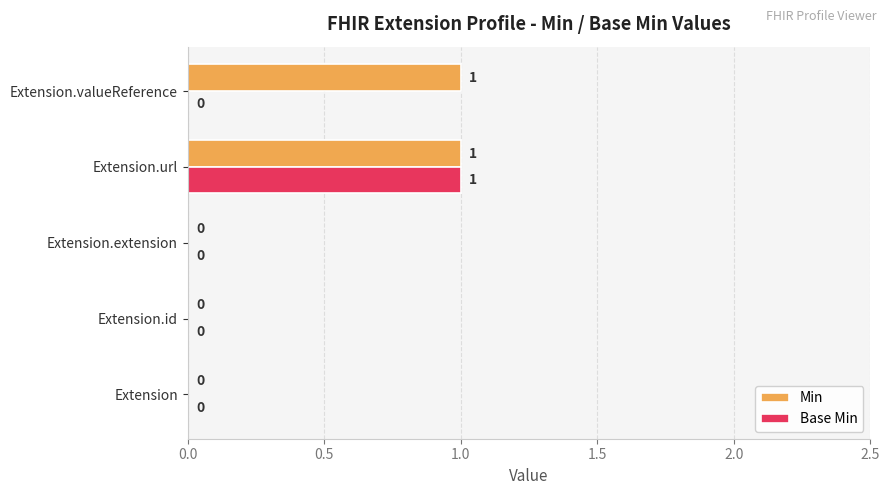

How many Min values are between 0 and 1?

5